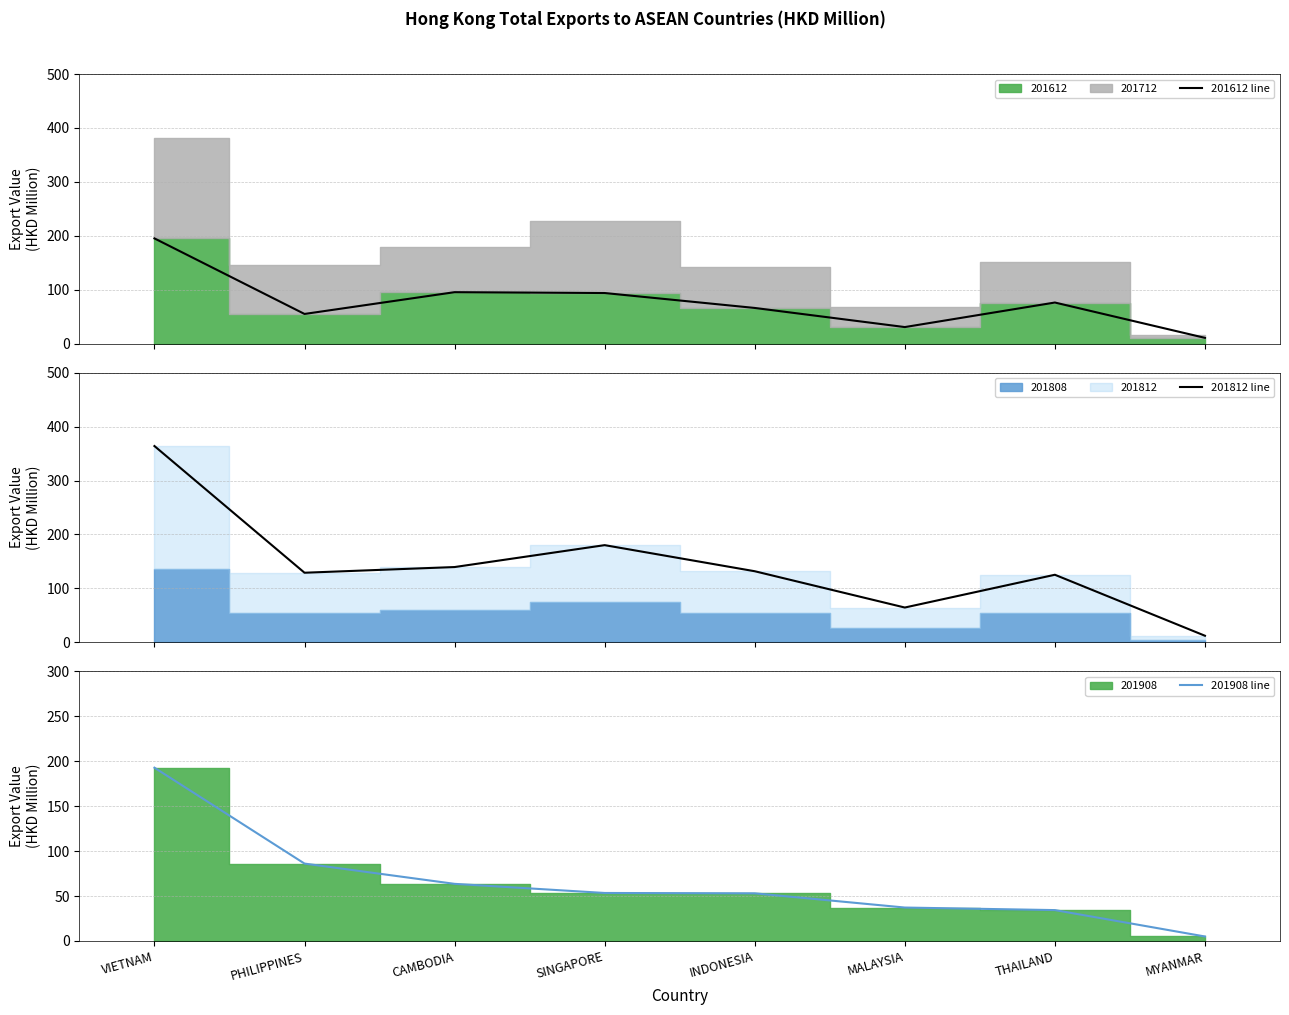

True or false: 201812 line and 201908 line intersect in this chart.

False